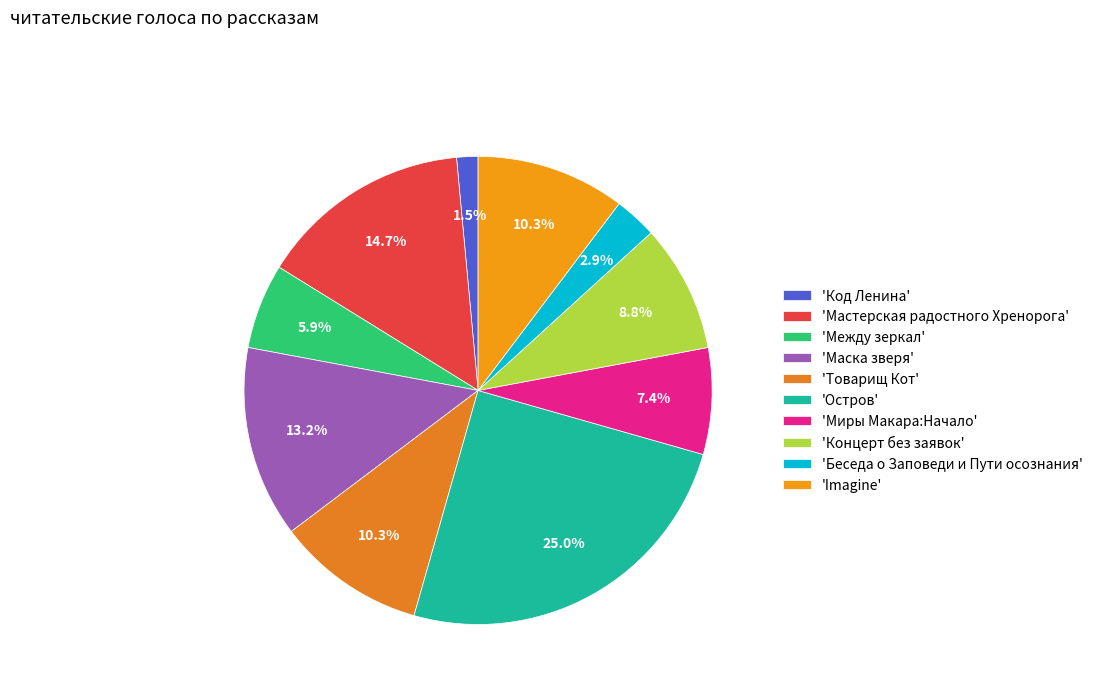

What is the smallest slice in the pie chart?

'Код Ленина'